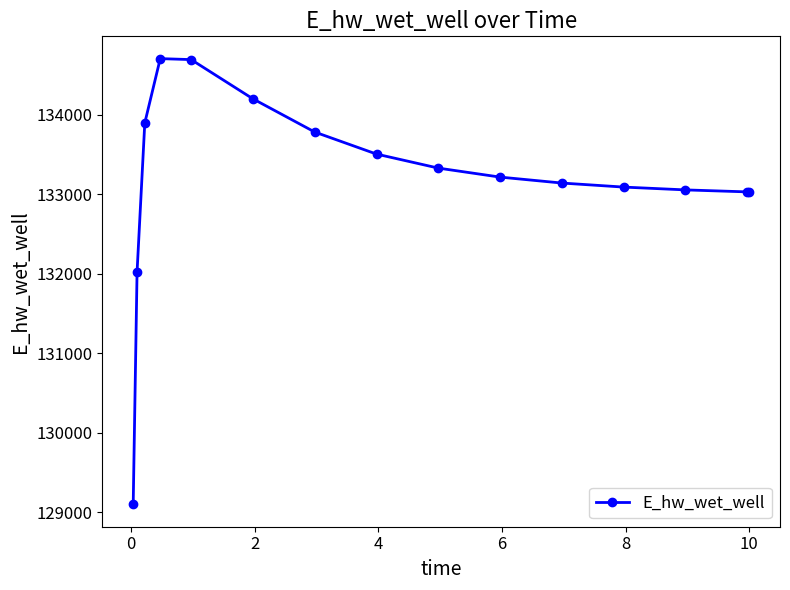

What is the minimum value shown in the chart?

129098.1